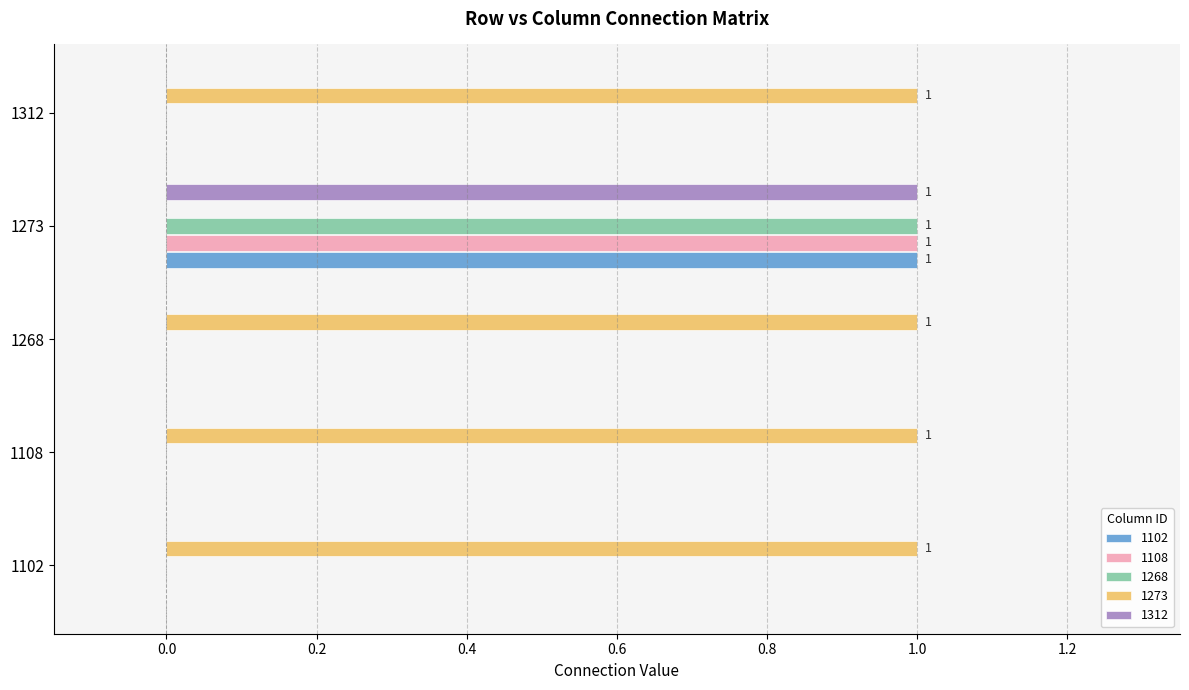

At which category is the sum across all series the highest?

1273